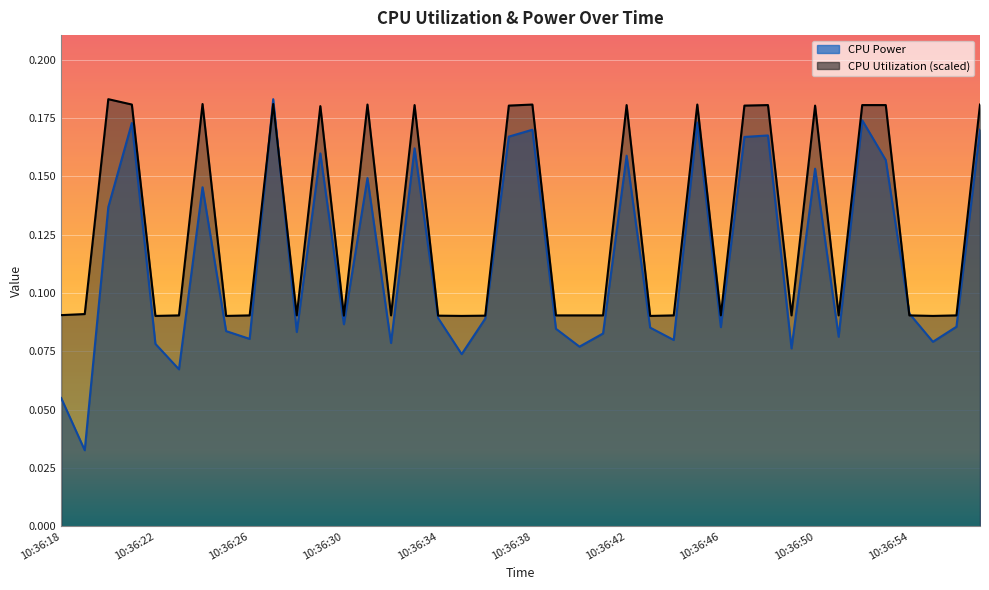

Does the chart display data point markers on the line(s)?

No